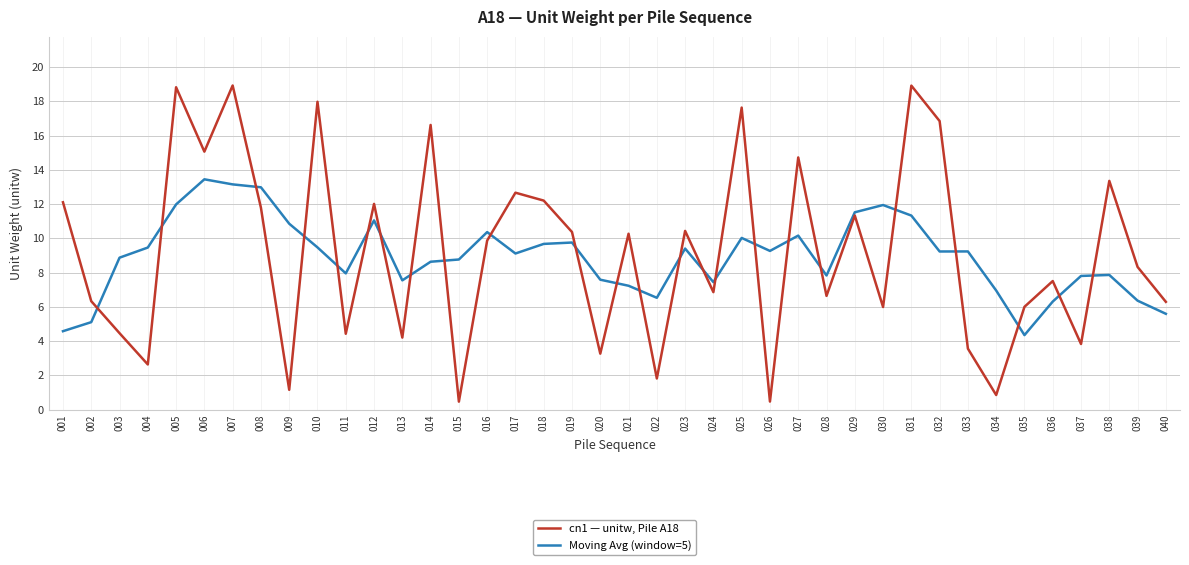

How many values in the Moving Avg (window=5) series exceed 9?

21